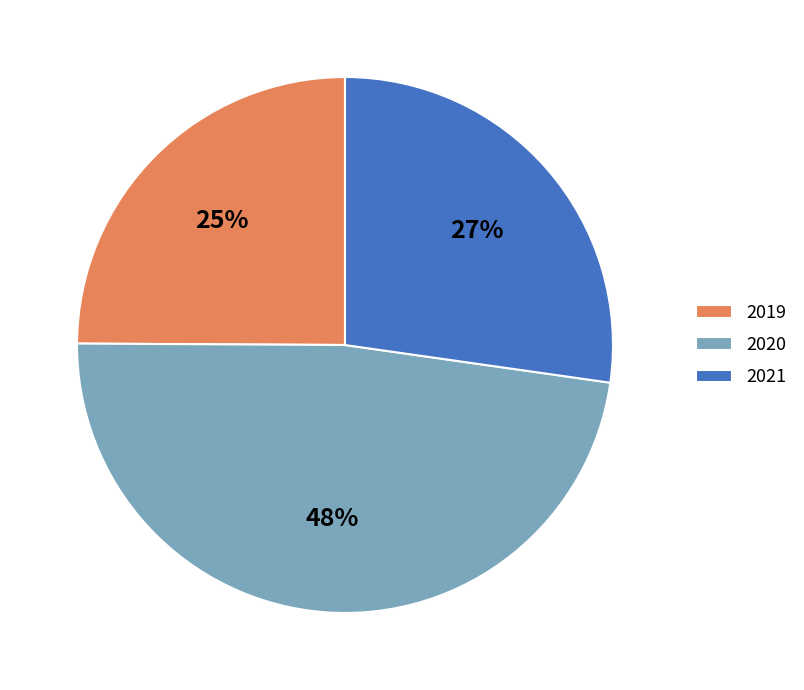

Does 2021 account for over 50% of the chart?

No